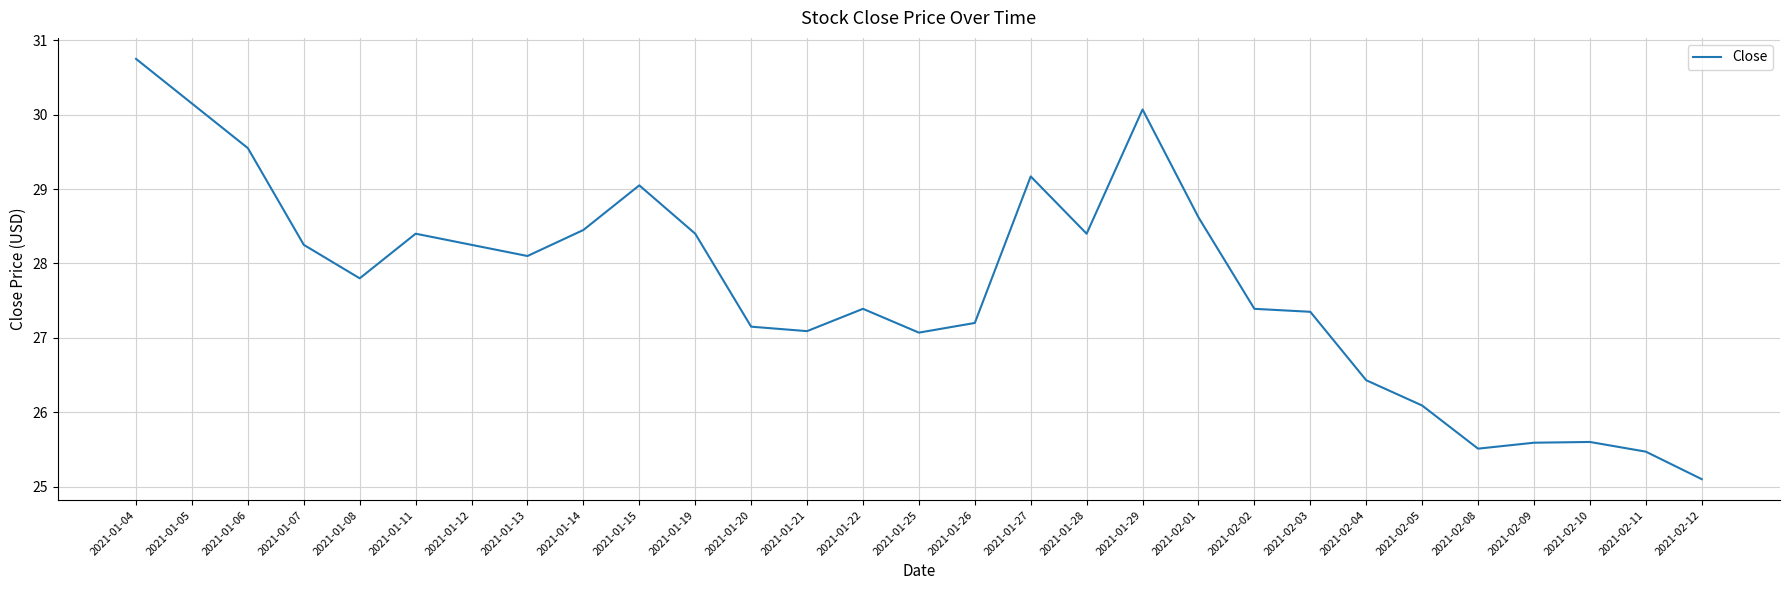

What is the sum of all values?

803.8